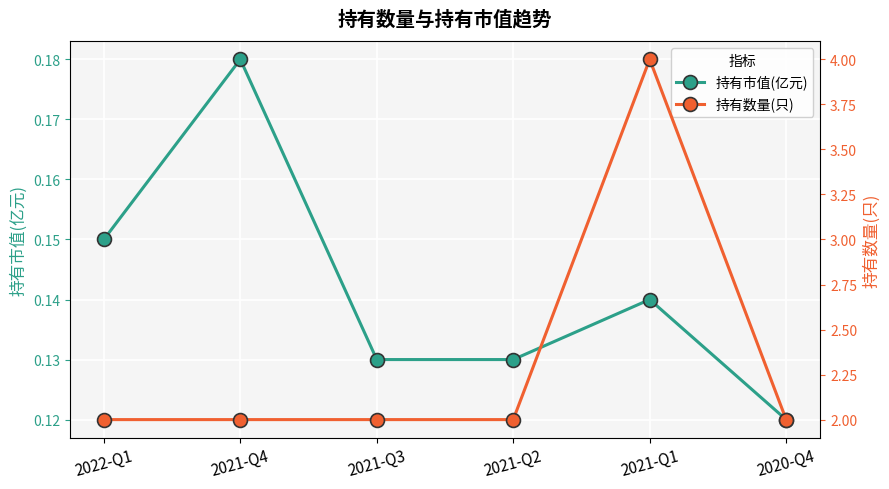

True or false: 持有市值(亿元) has a value of 0.2 at 2020-Q4.

False